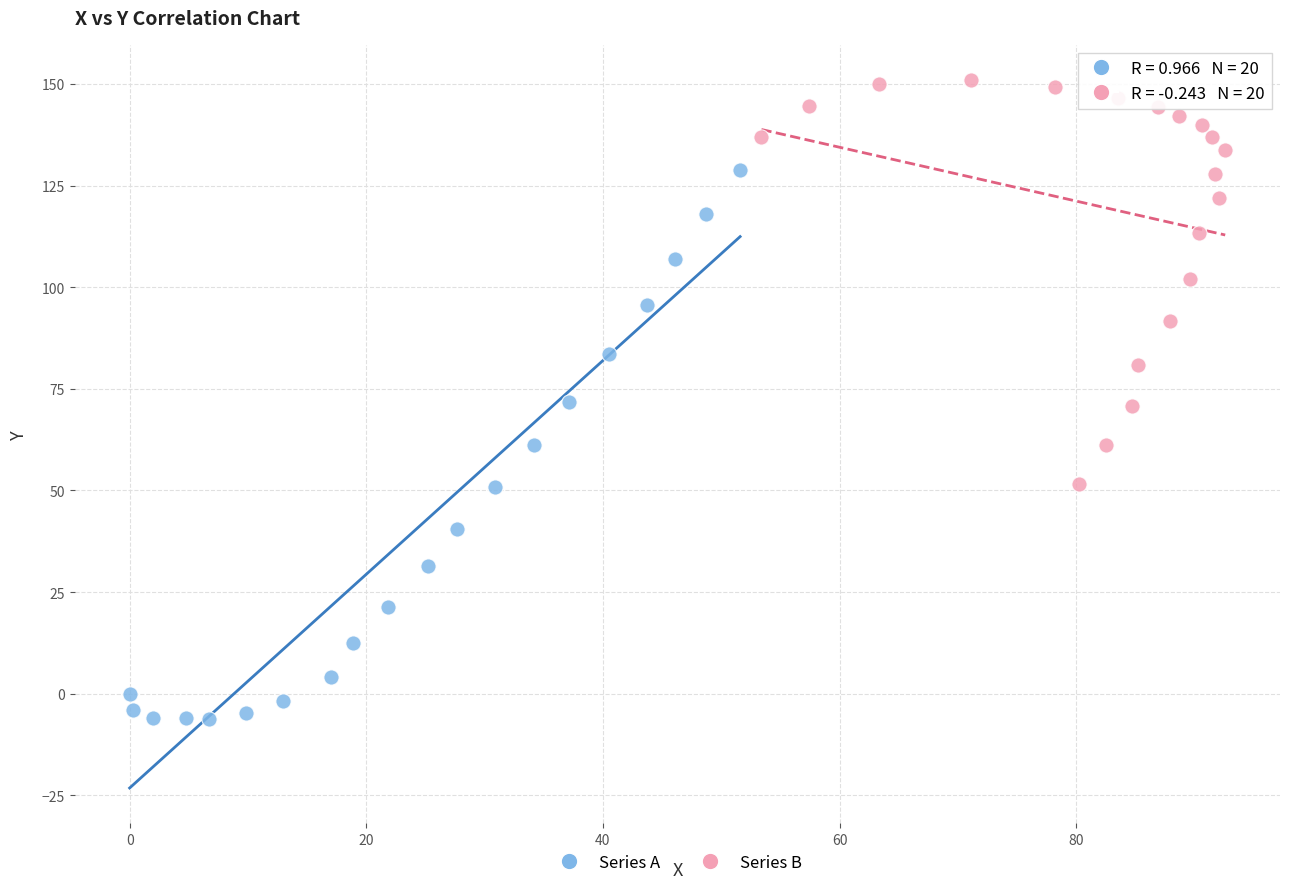

Which series has the widest spread of Y values?

Series A